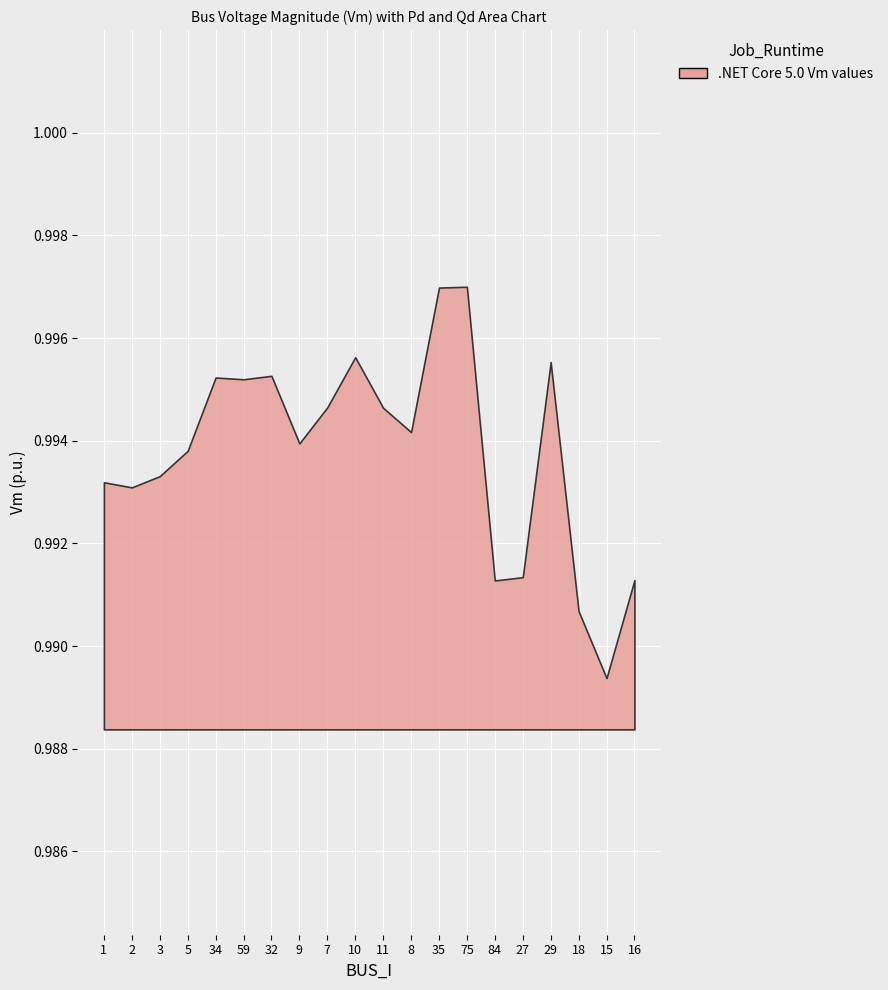

How many points are higher than both their immediate neighbors (excluding endpoints)?

5